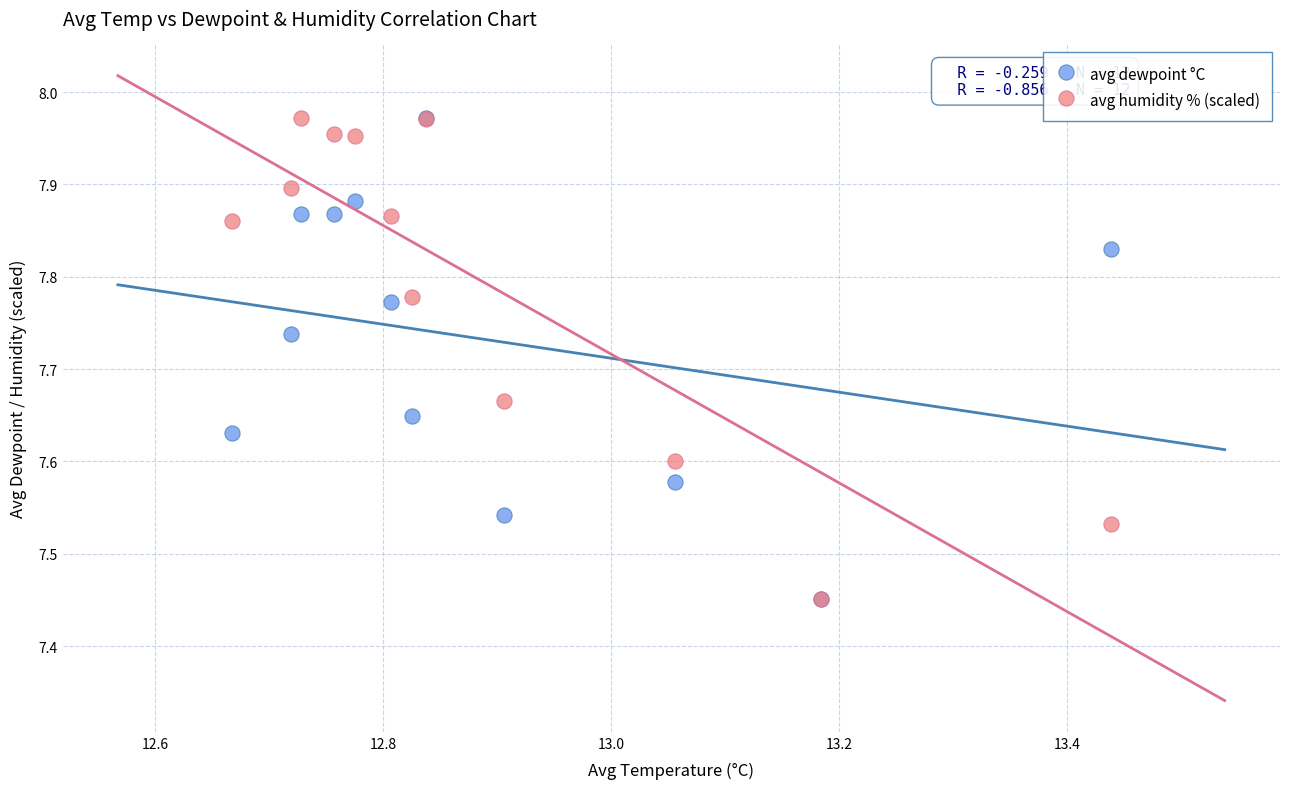

What are all the series names shown in the legend?

avg dewpoint °C, avg humidity % (scaled)